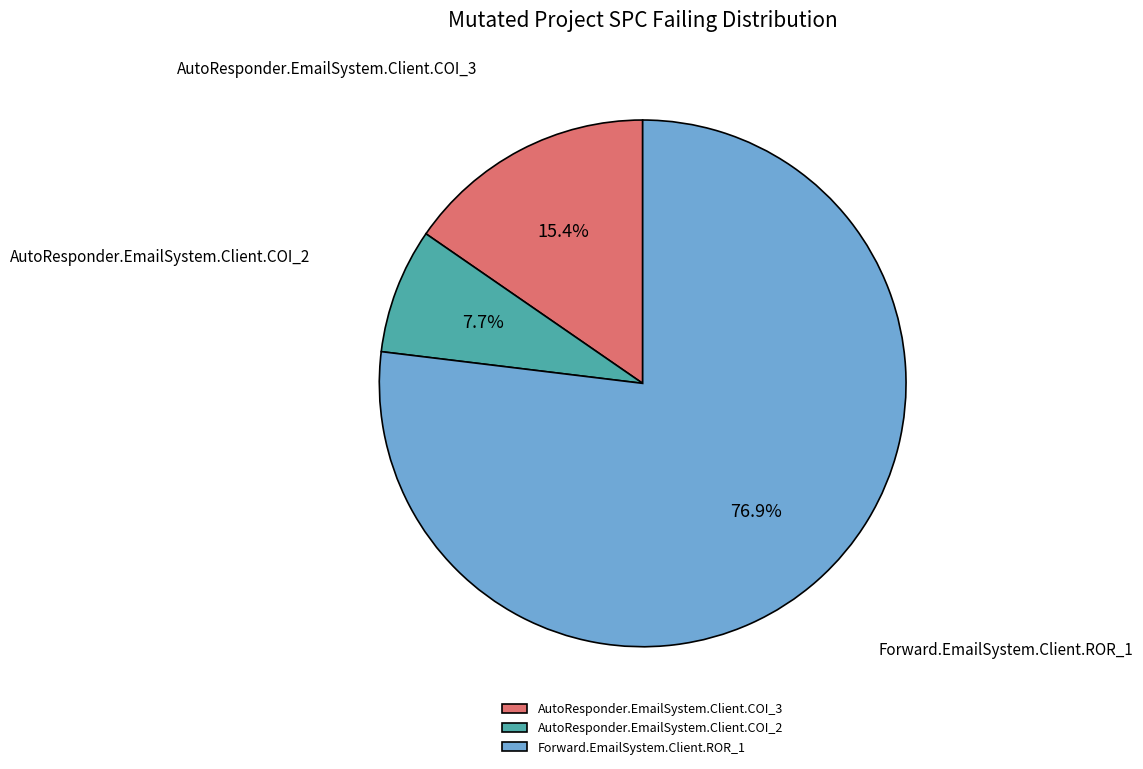

Is it true that Forward.EmailSystem.Client.ROR_1 is 77% of the pie?

True